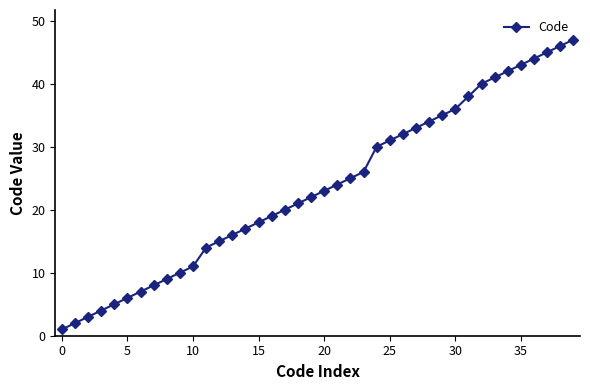

What is the difference between the maximum and minimum values?

46